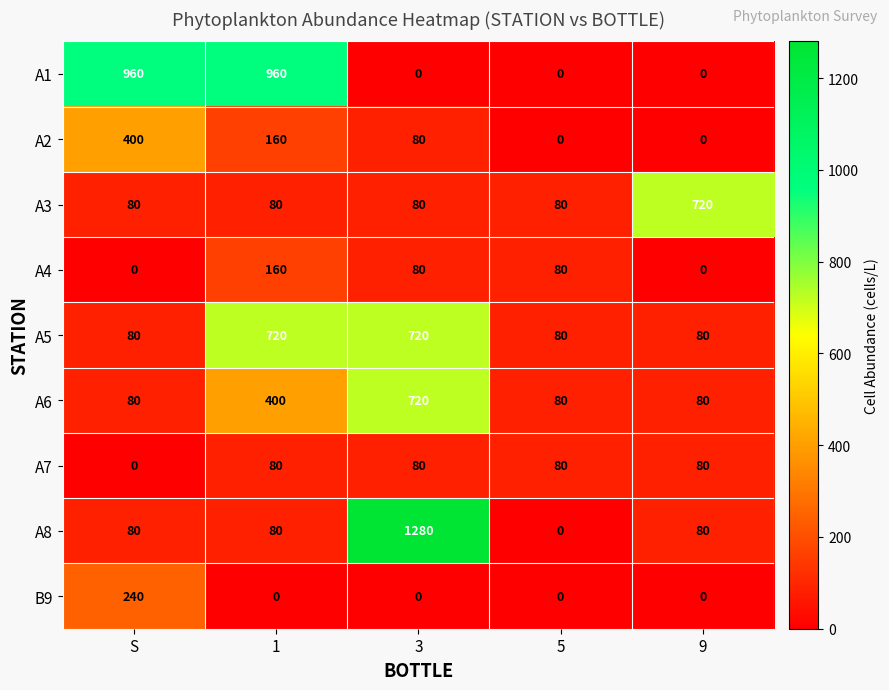

Read the A8 value at S, to the nearest 50.

100